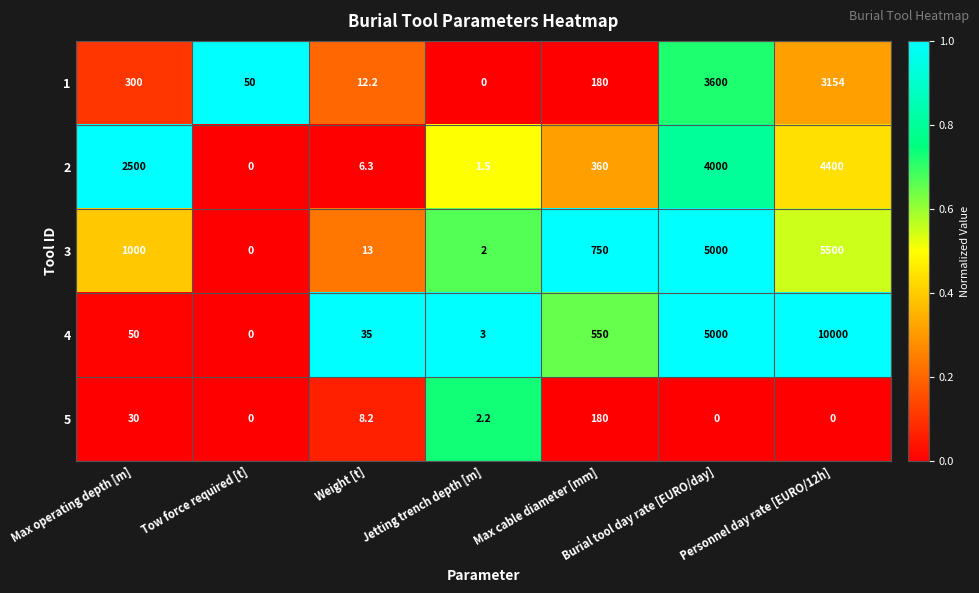

What is the sum of all 4 values?

15638.0